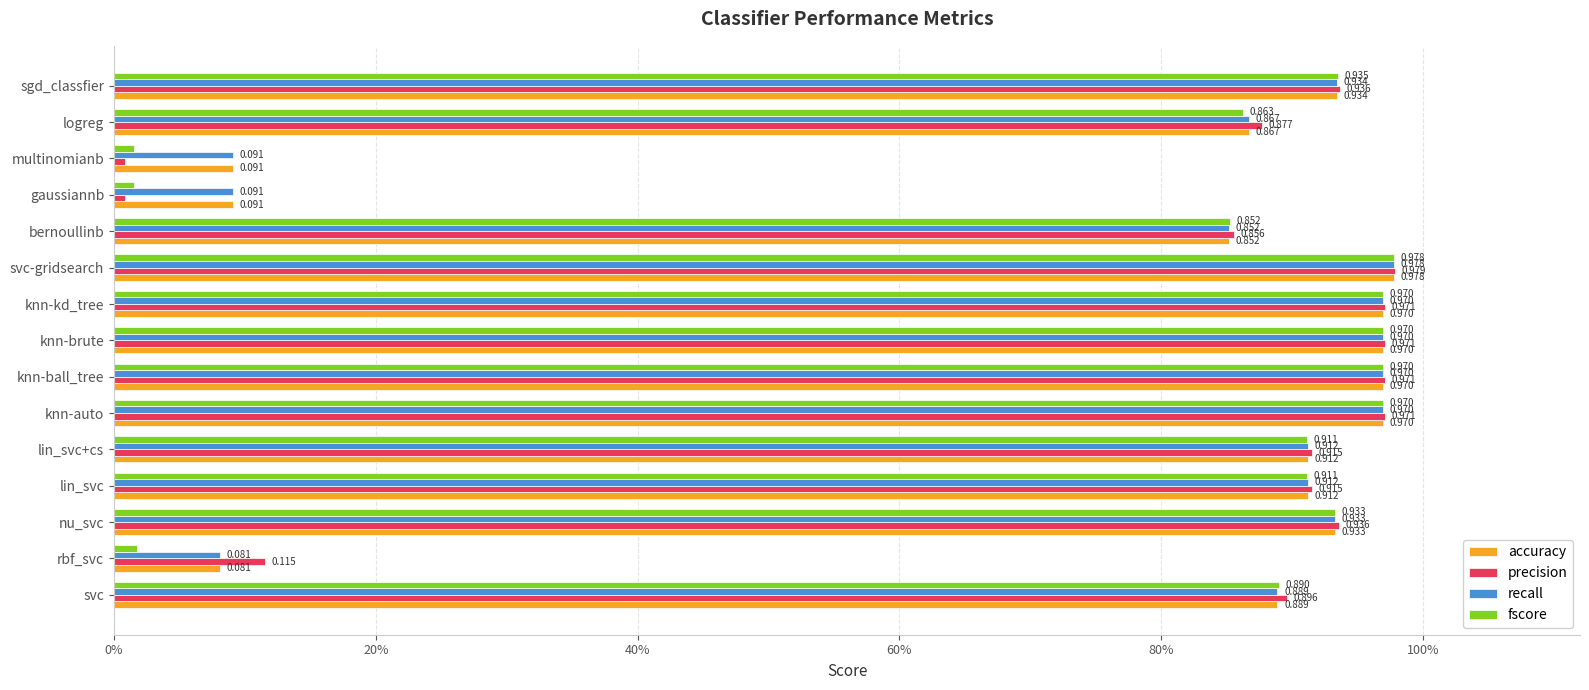

What are all the series names shown in the legend?

accuracy, precision, recall, fscore